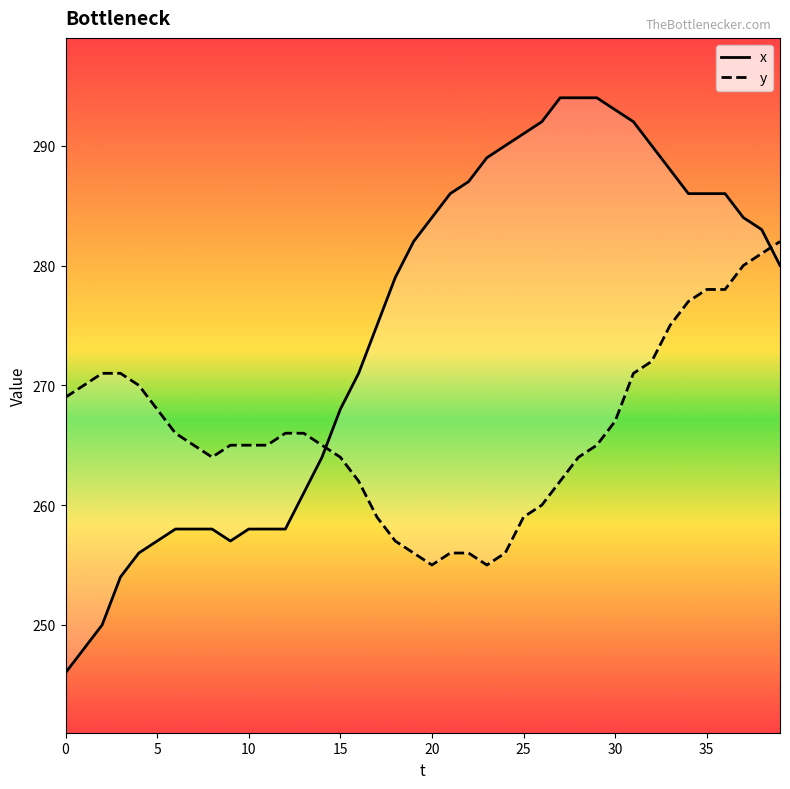

Which series has the largest total across all categories?

x